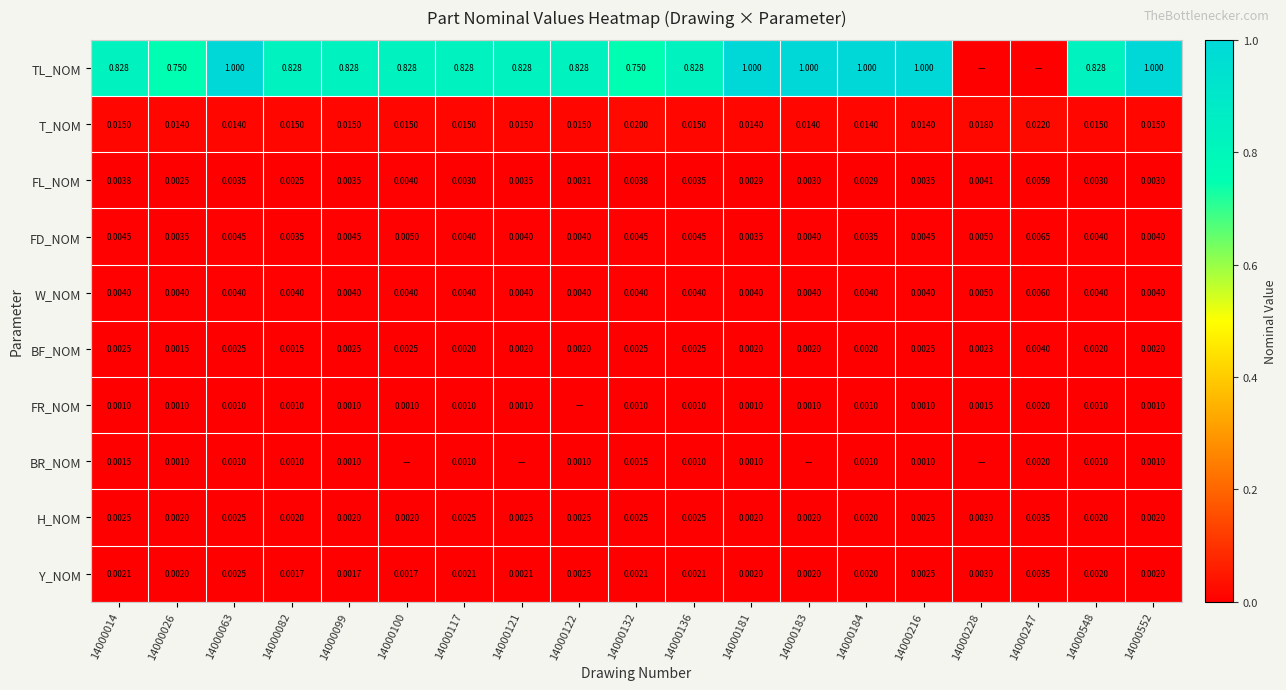

Between 14000184 and 14000026, which is larger?

14000184